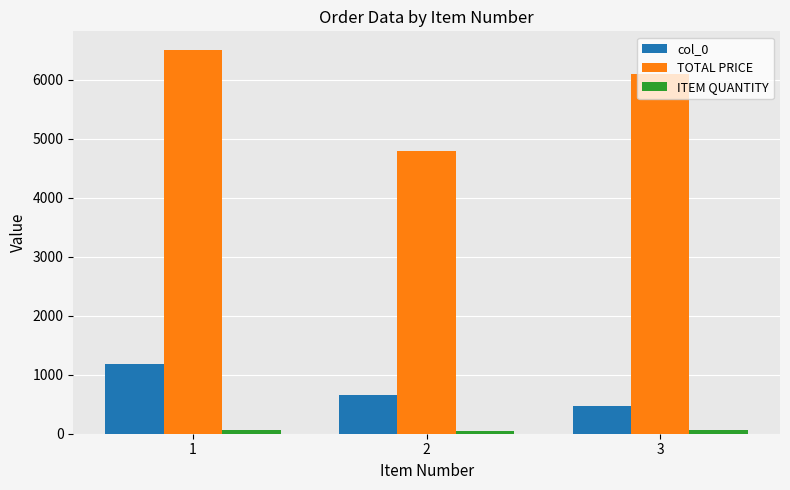

What is the average value of the TOTAL PRICE series?

5800